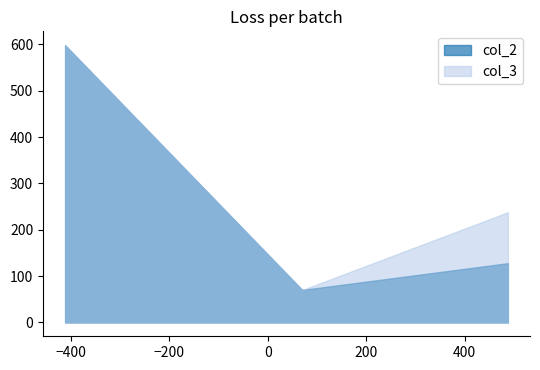

Which series has the widest spread of values?

col_3